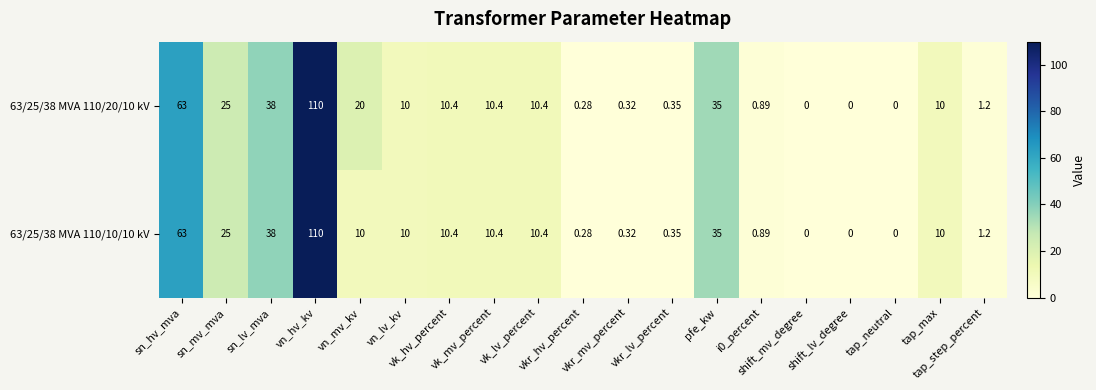

How many values in the 63/25/38 MVA 110/20/10 kV series are below 10?

8